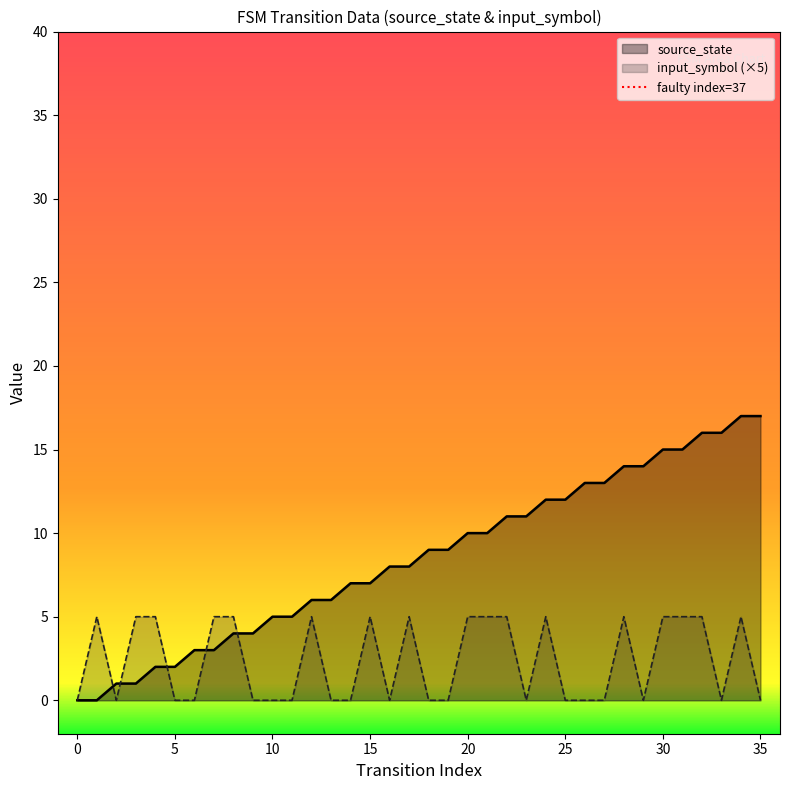

True or false: source_state has a value of 30 at 35.

False